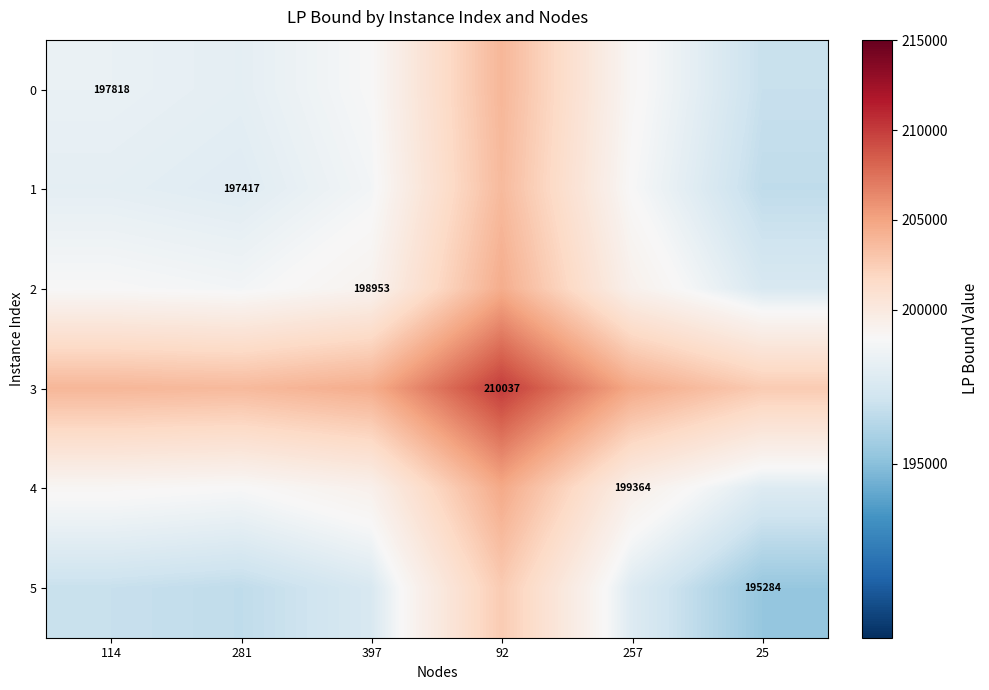

How many values in the 1 series are below 198185?

3